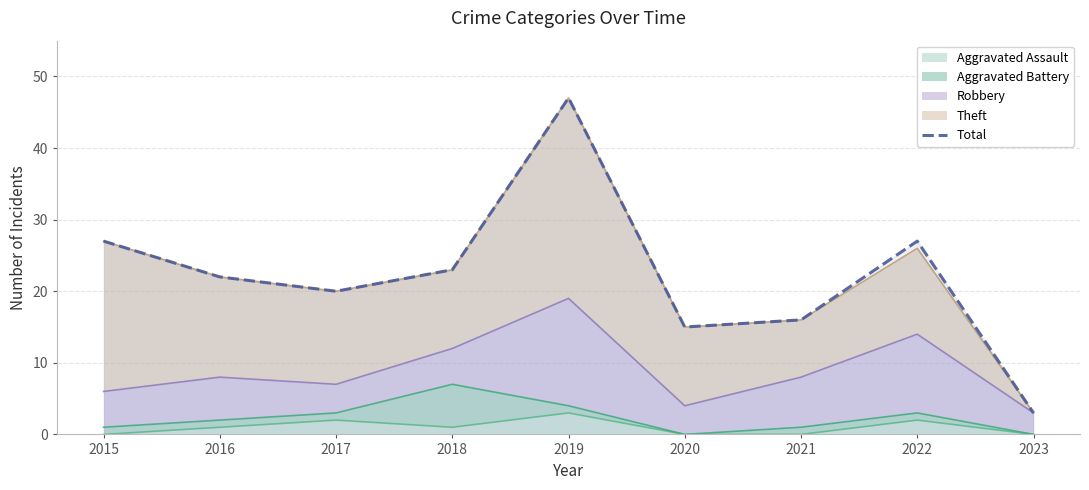

How many distinct data groups are displayed?

1